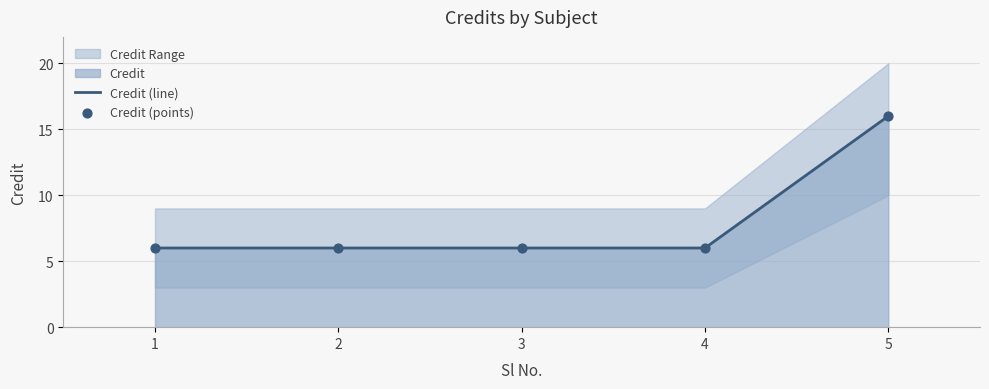

Which series has the largest Y range (max minus min)?

Credit (line)